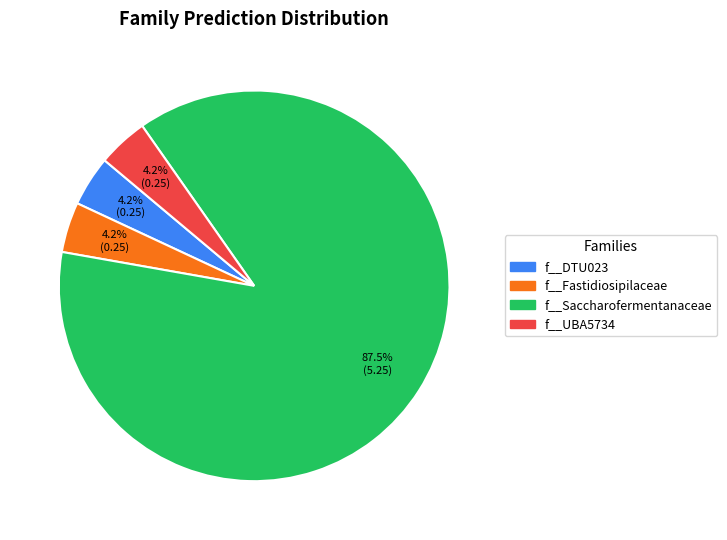

Count the number of slices in the pie.

4